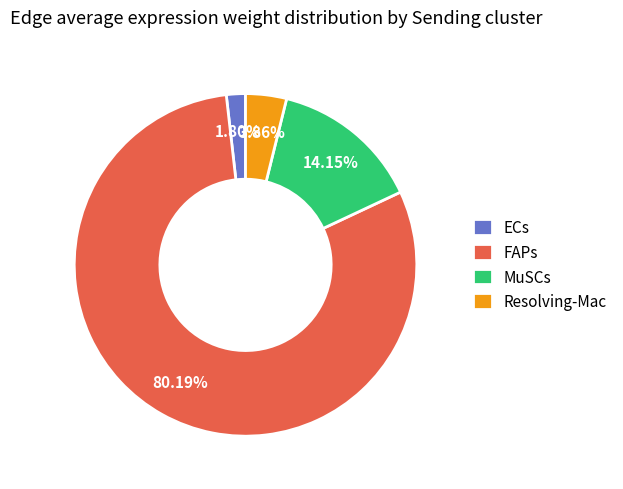

What is the ratio of the value at MuSCs to the value at ECs?

7.9